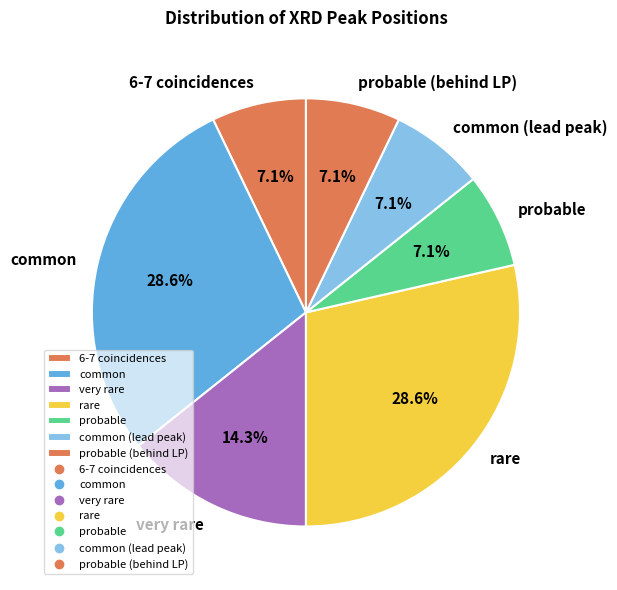

To the nearest percent, what is the average slice percentage?

14%